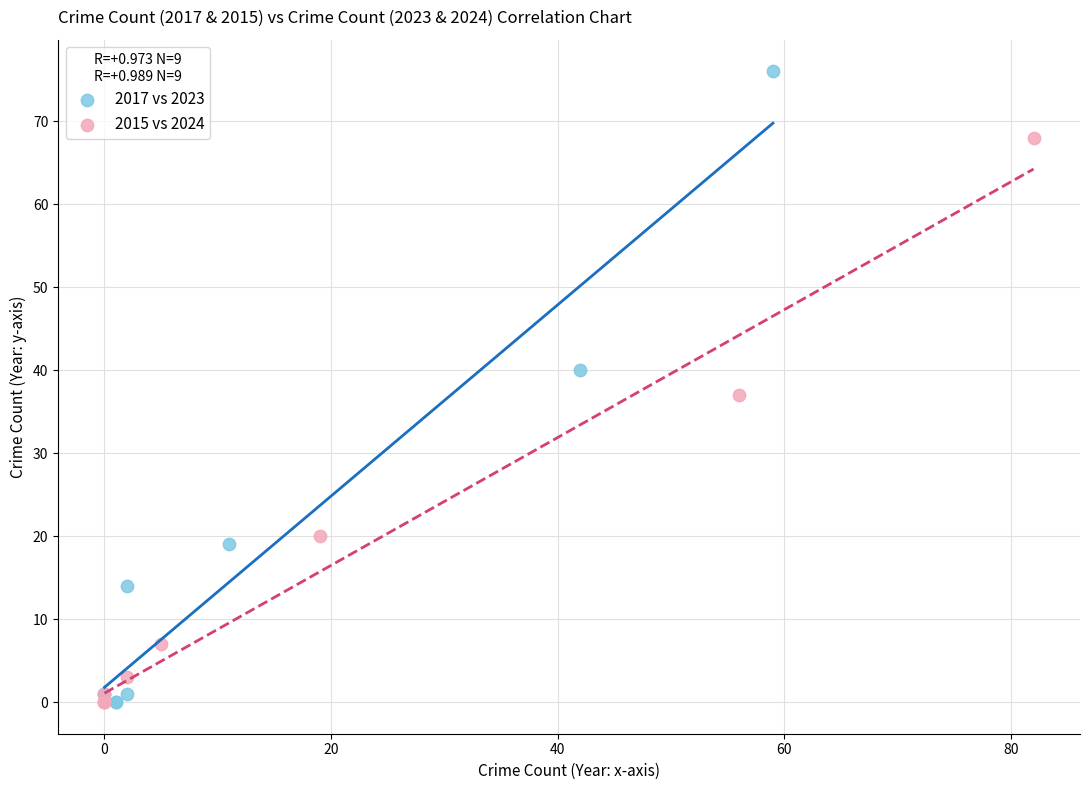

What are all the series names shown in the legend?

2017 vs 2023, 2015 vs 2024